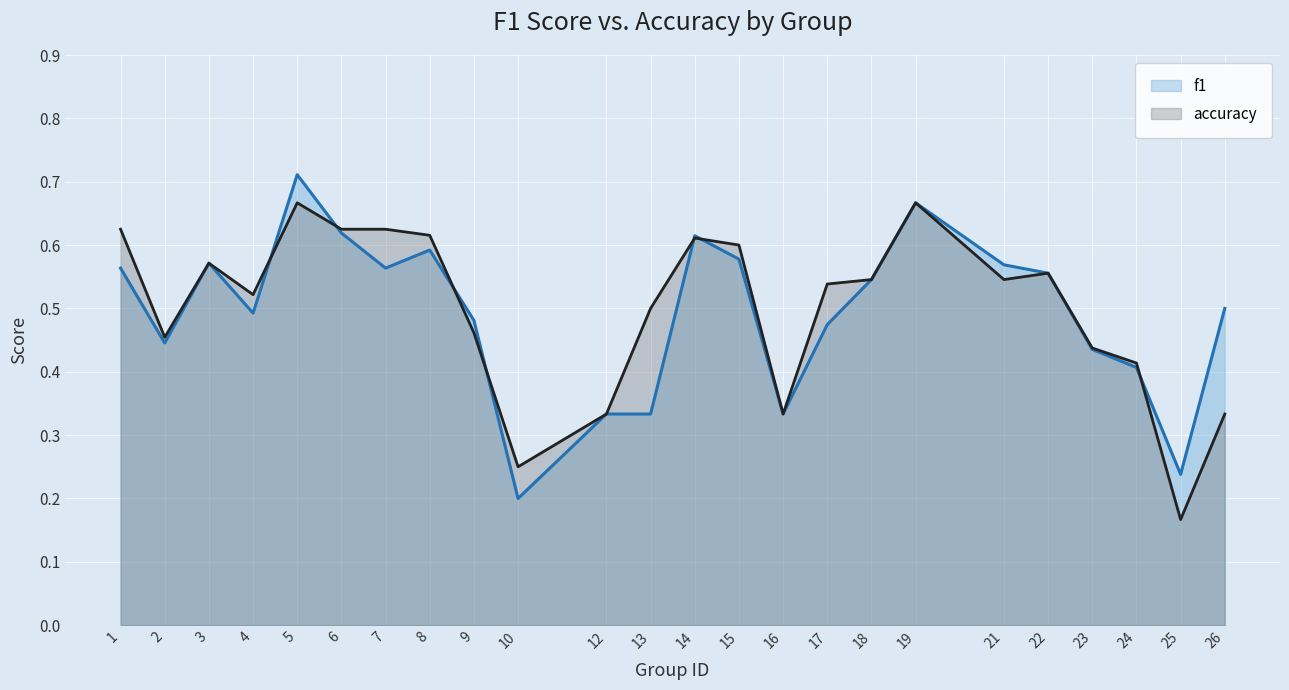

At which label does accuracy reach its minimum?

25